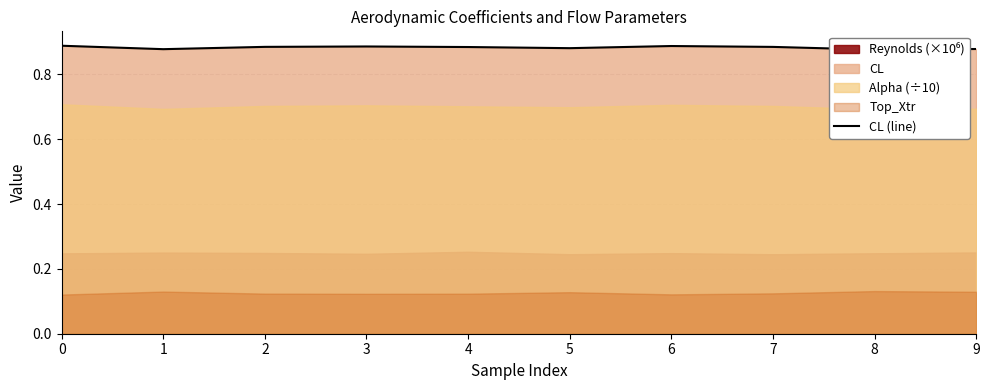

Rank the categories by value from highest to lowest.

0, 6, 3, 2, 7, 4, 5, 9, 1, 8